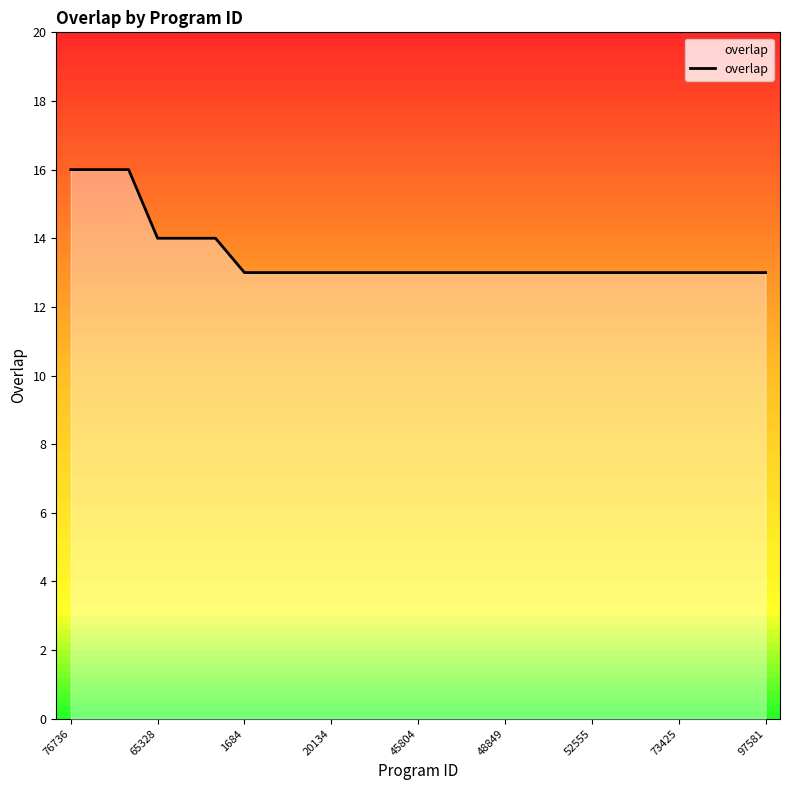

What is the smallest value displayed?

13